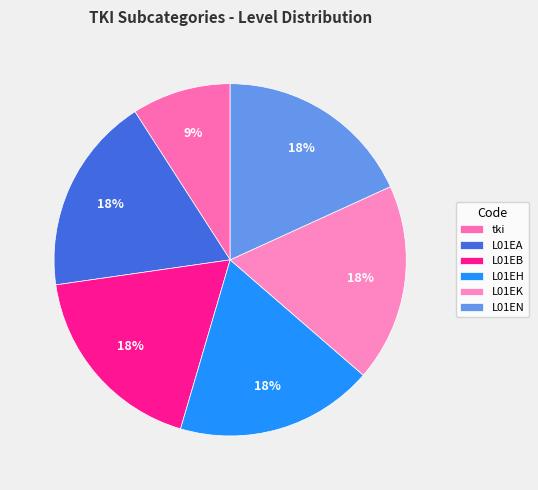

Approximately how many times larger is the value at tki compared to L01EK?

0.5